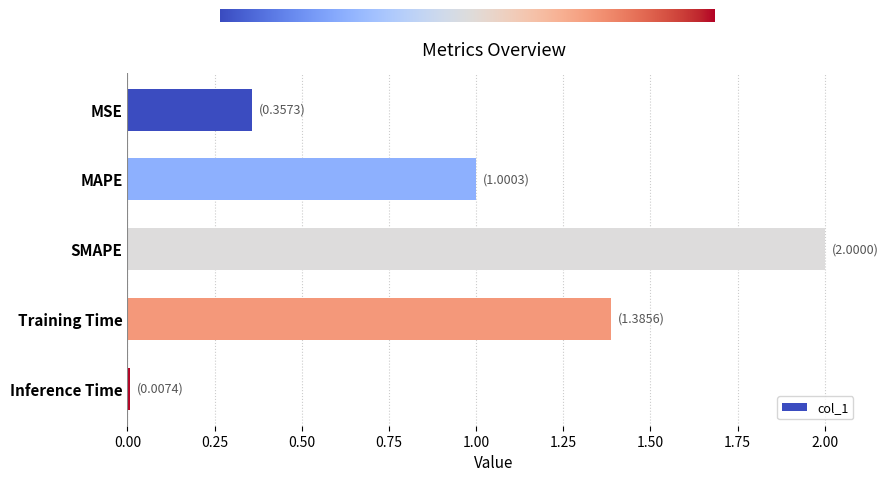

What is the label of the 3rd bar from the bottom?

SMAPE